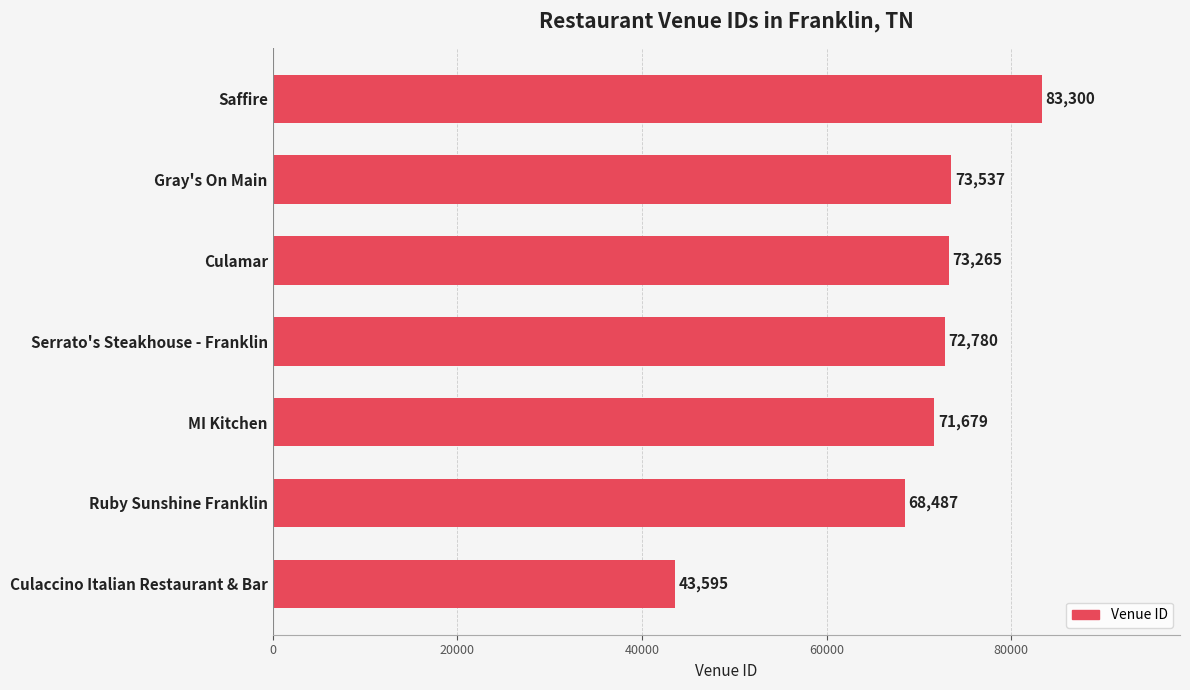

Rank the categories by value from lowest to highest.

Culaccino Italian Restaurant & Bar, Ruby Sunshine Franklin, MI Kitchen, Serrato's Steakhouse - Franklin, Culamar, Gray's On Main, Saffire